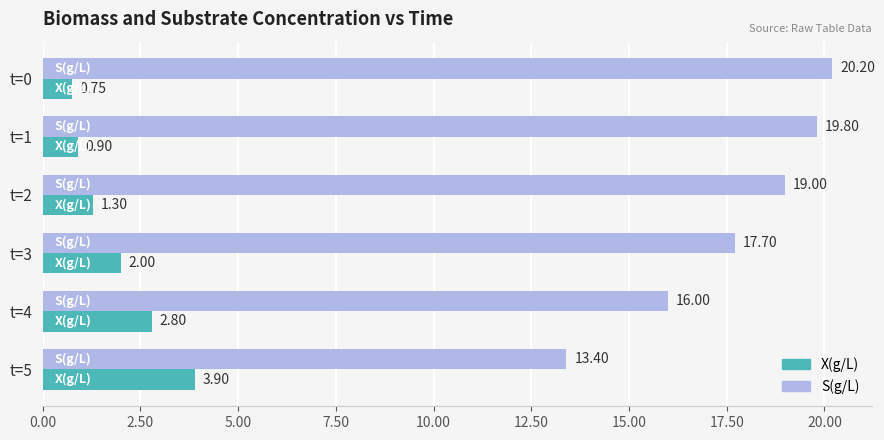

What is the average value of the S(g/L) series?

17.7